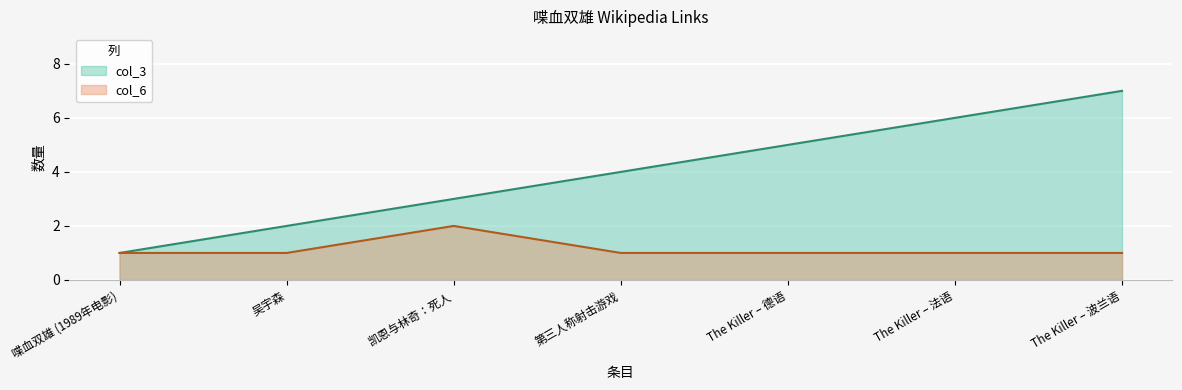

Where is col_6 nearest to the value 1?

喋血双雄 (1989年电影)